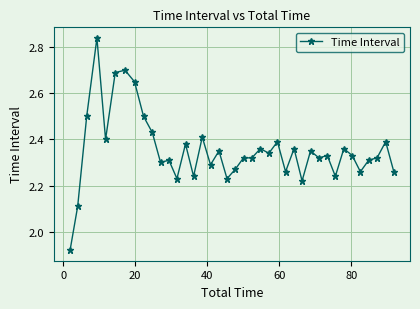

True or false: there are more than 1 points higher than both neighbors.

True